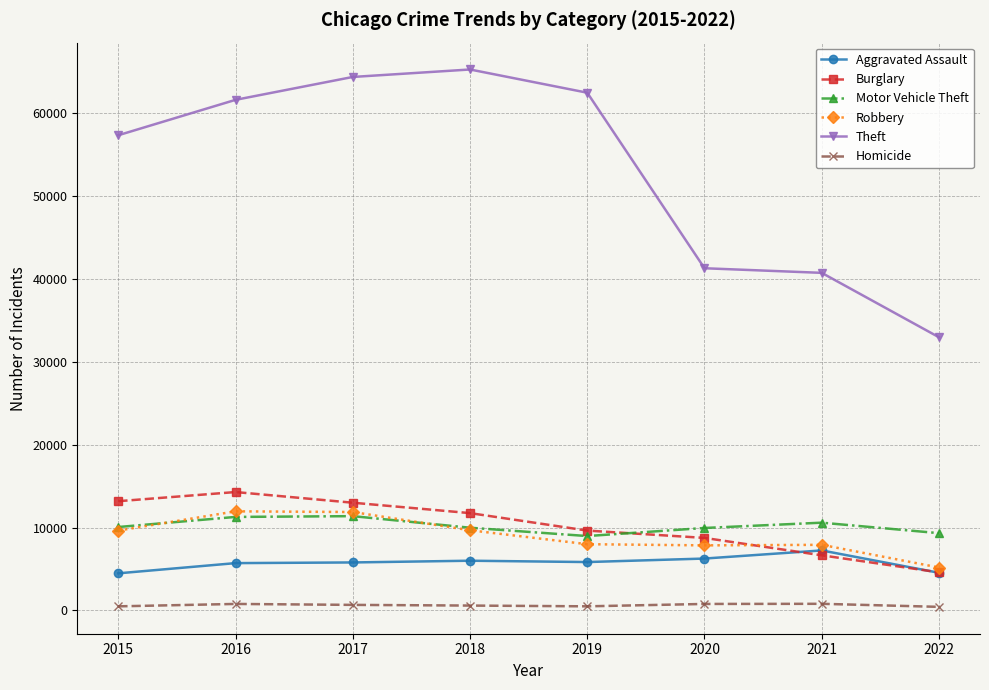

Which series has the widest spread of values?

Theft